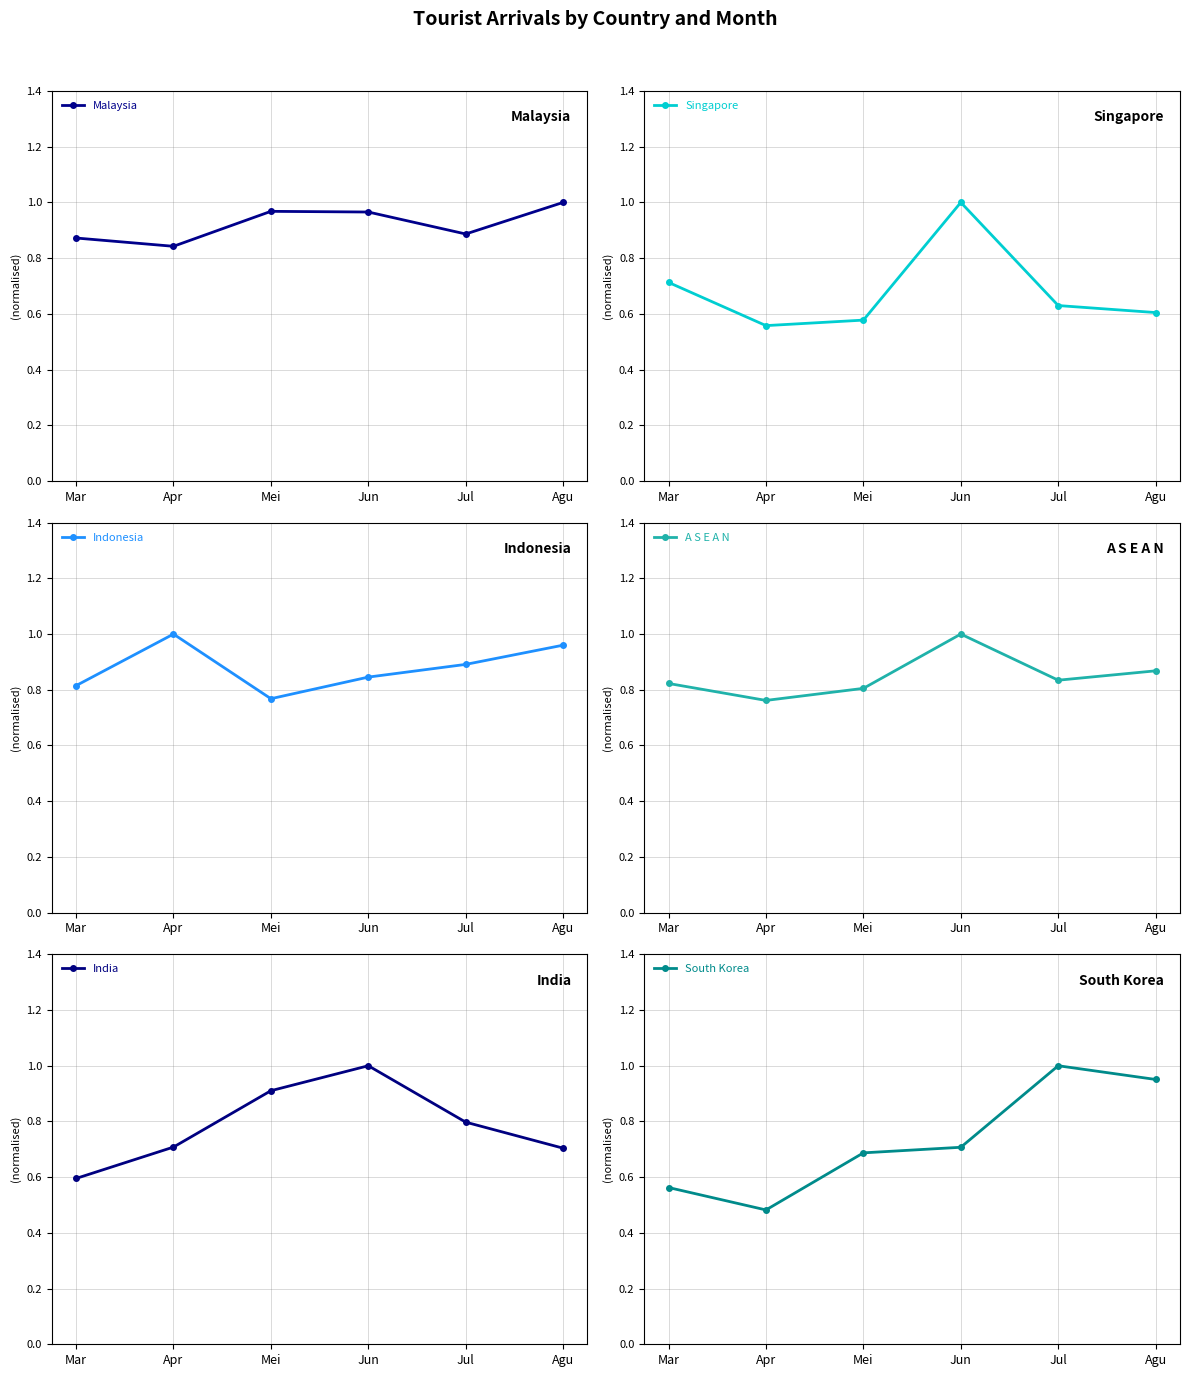

Between which two adjacent categories do India and A S E A N first intersect?

Apr and Mei